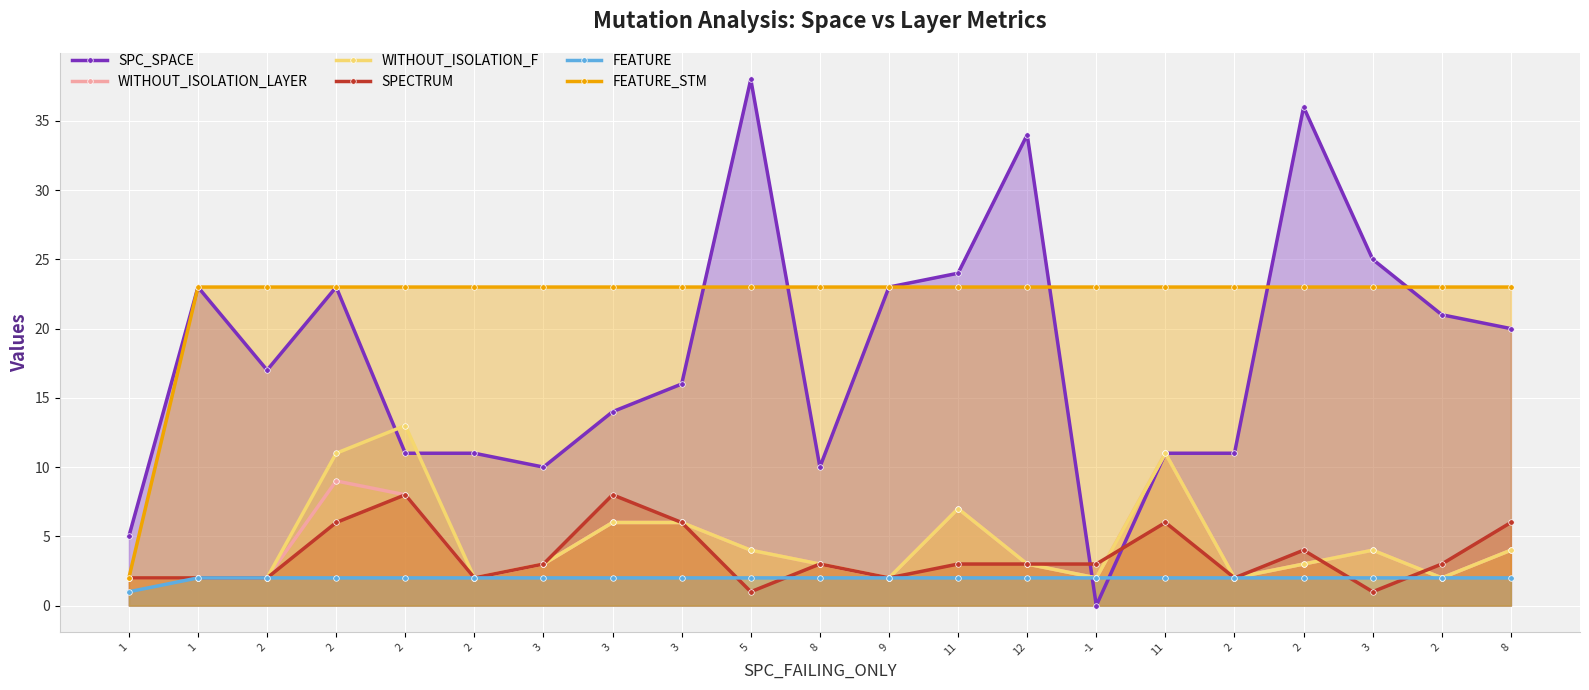

What is the value of the WITHOUT_ISOLATION_LAYER point at the 10th from the left?

4